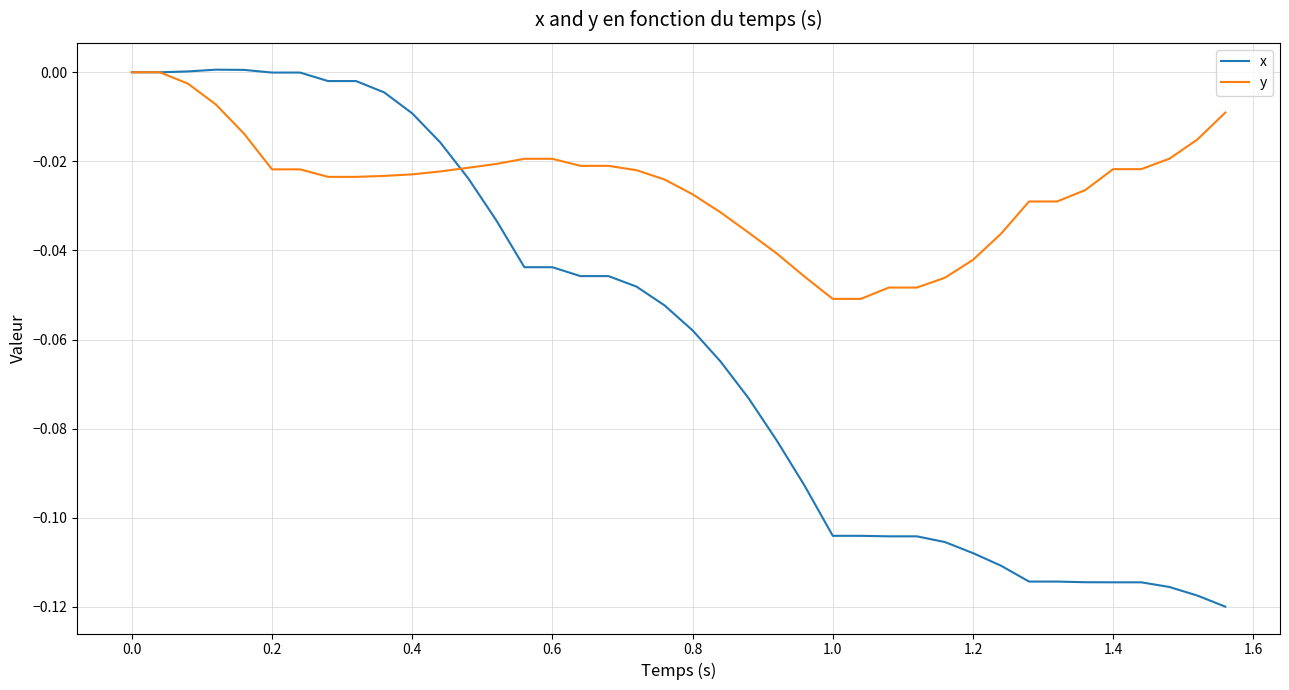

Which series ends up on top after the final intersection of y and x?

y